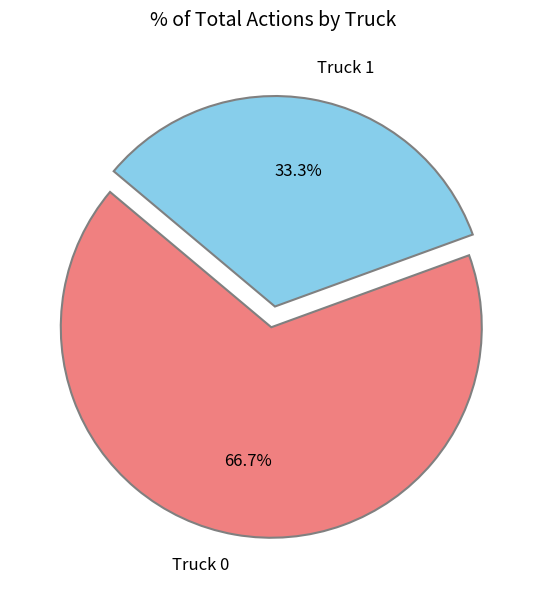

Combined, do Truck 1 and Truck 0 account for over 50%?

Yes